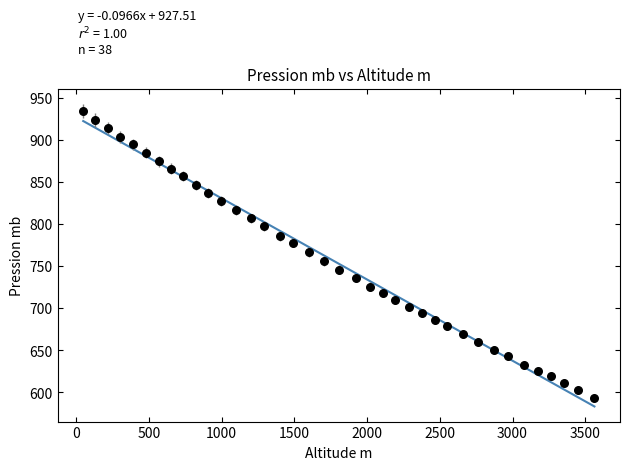

What is the range of Y values (max minus min)?

341